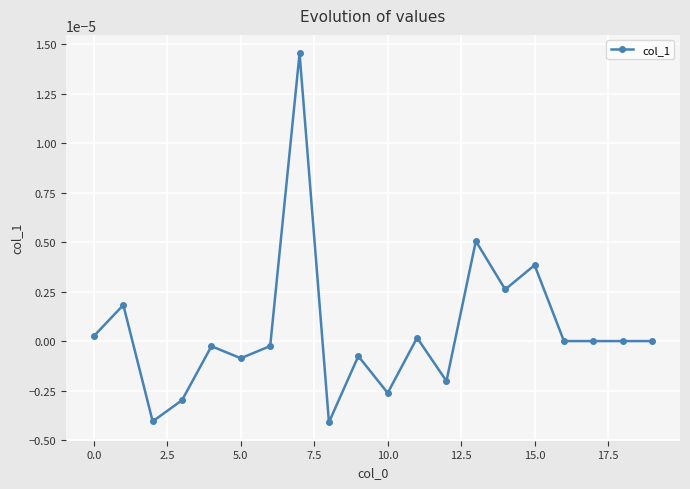

True or false: there are more than 0 points higher than both neighbors.

True